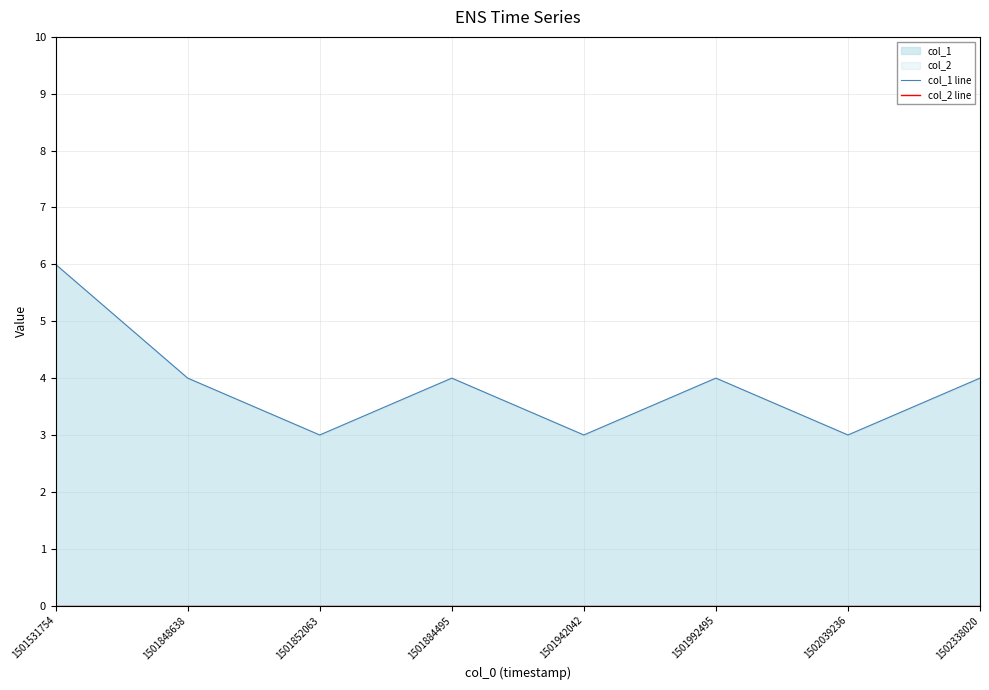

At 1501852063, list the series in order from largest to smallest.

col_1 line, col_2 line